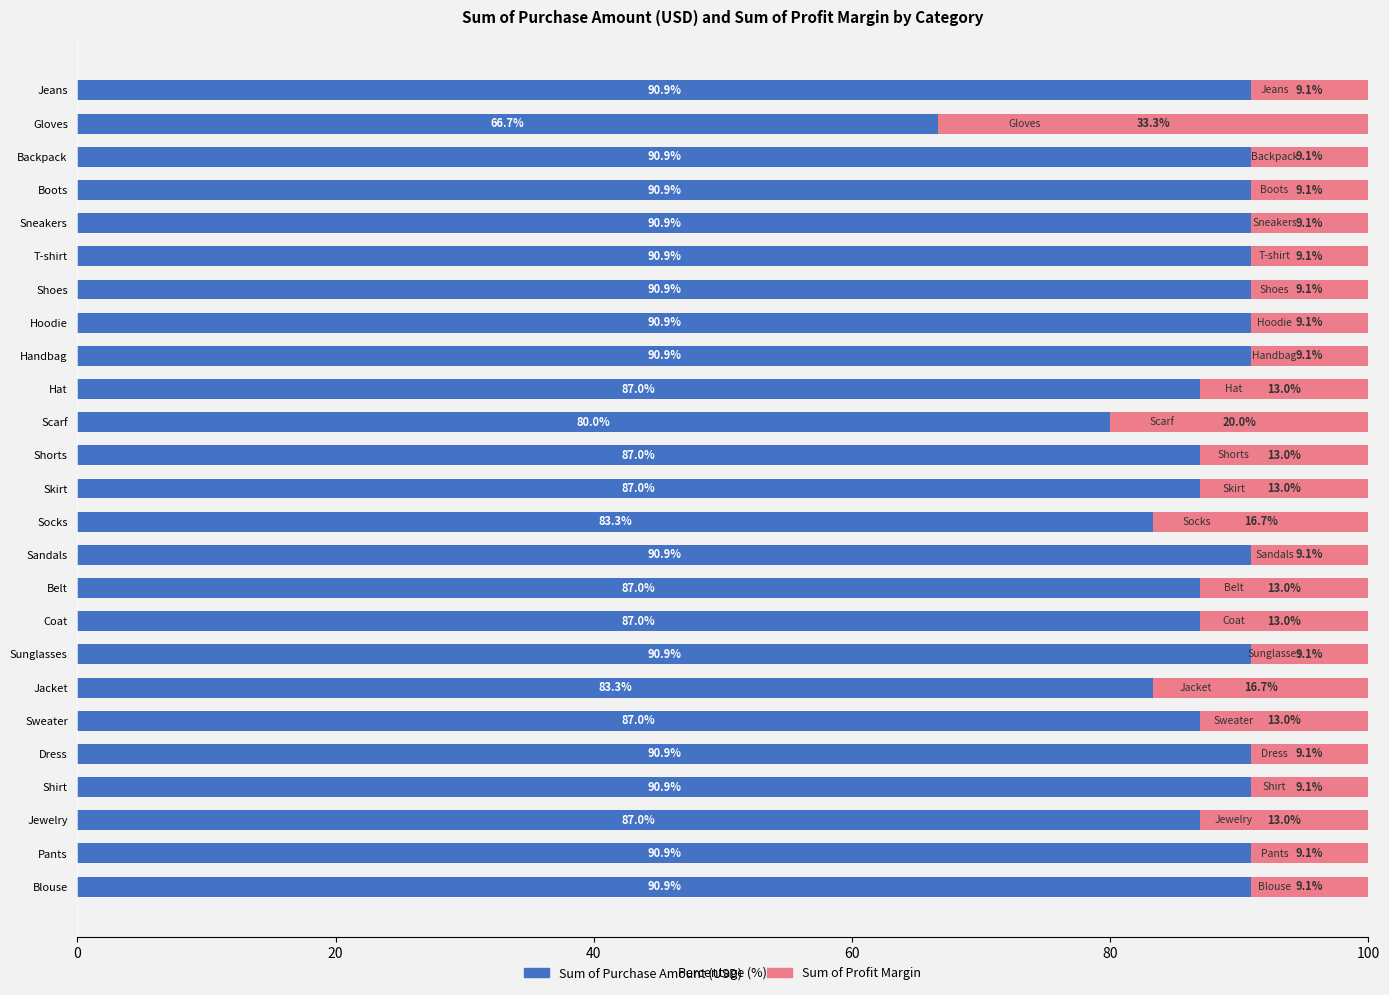

Is it true that Sum of Purchase Amount (USD) equals 126.5 at Dress?

False